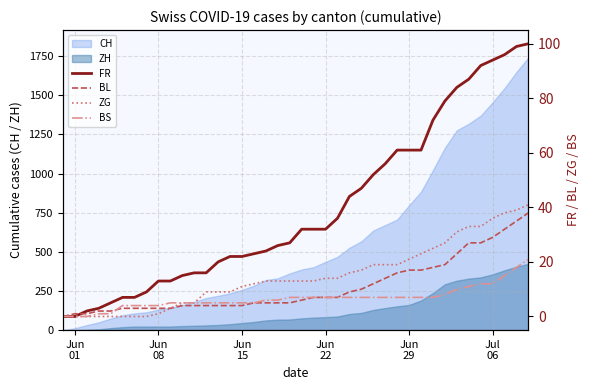

What is the maximum value for ZH?

424